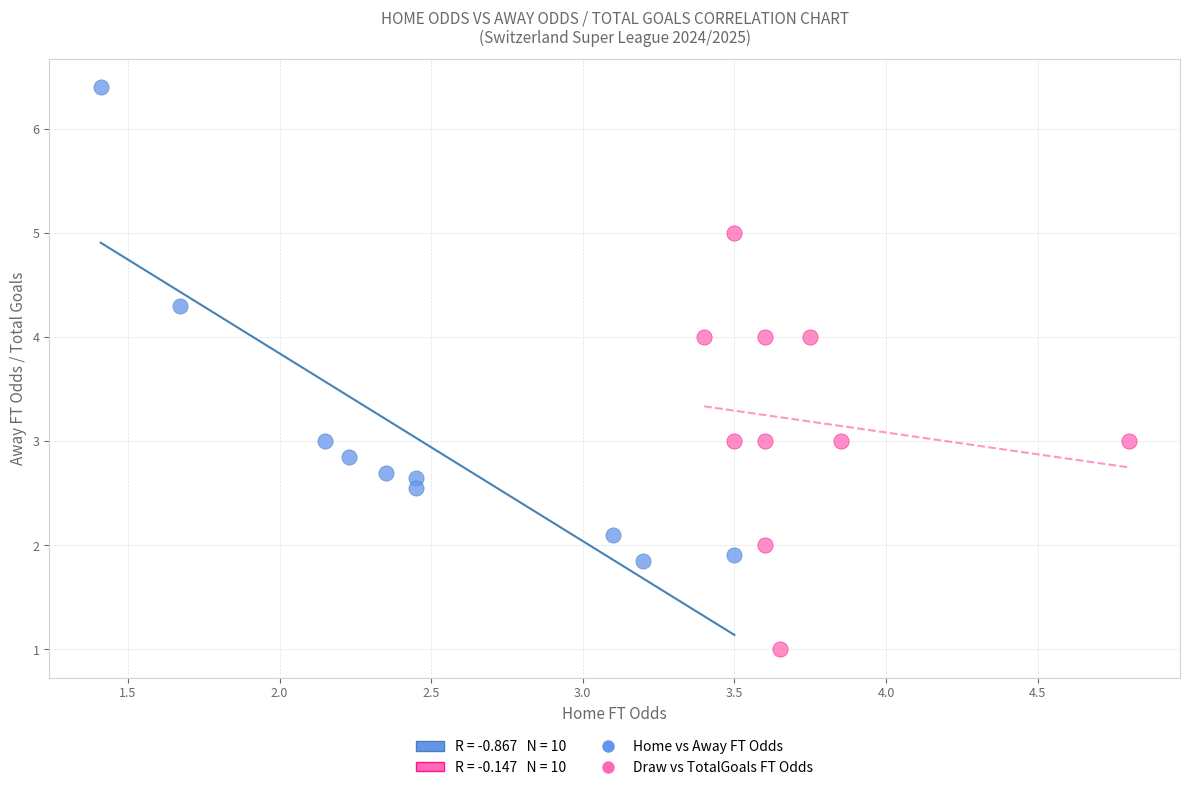

Which series has the largest Y range (max minus min)?

Home vs Away FT Odds